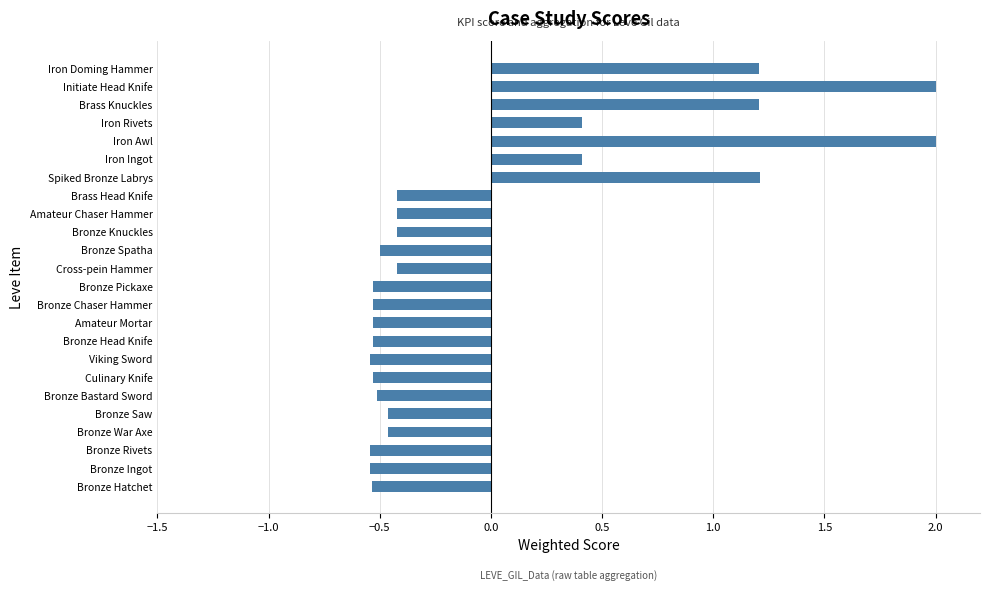

What value does the data have at Iron Ingot?

0.4